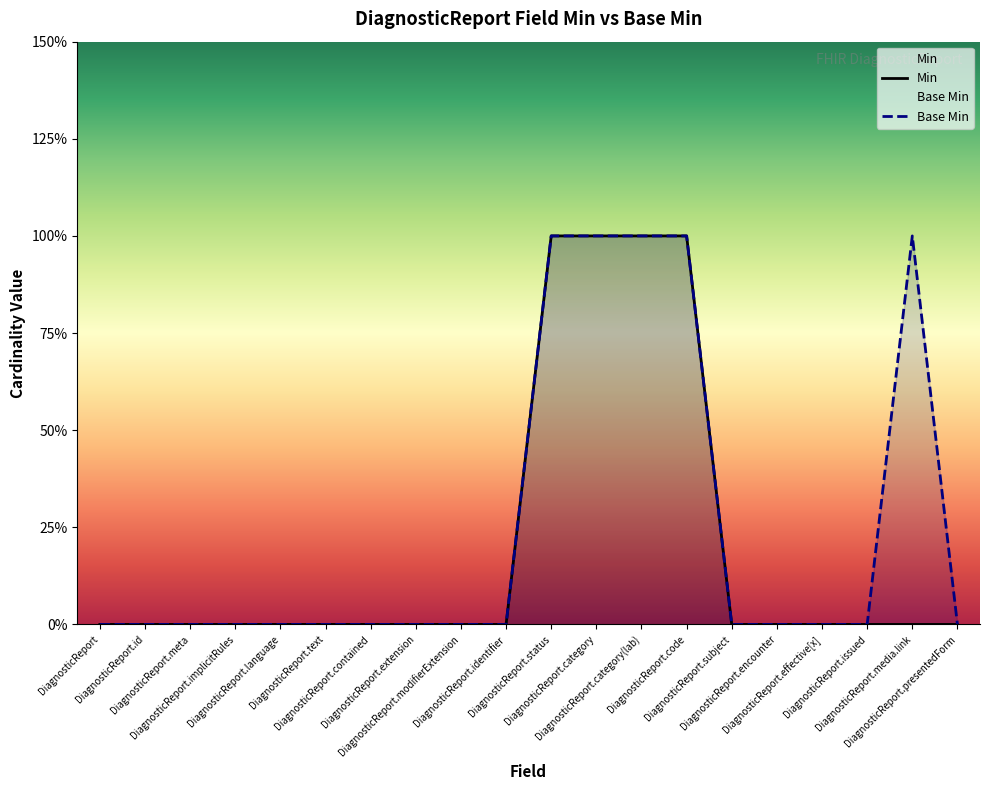

True or false: Min and Base Min intersect in this chart.

False